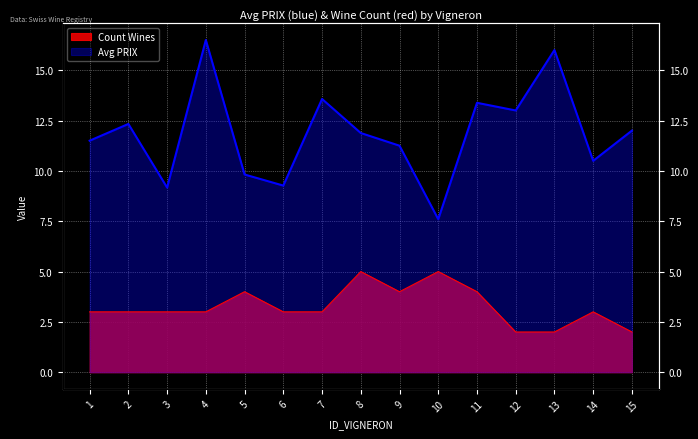

Rank the series by their average value, from lowest to highest.

Count Wines, Avg PRIX